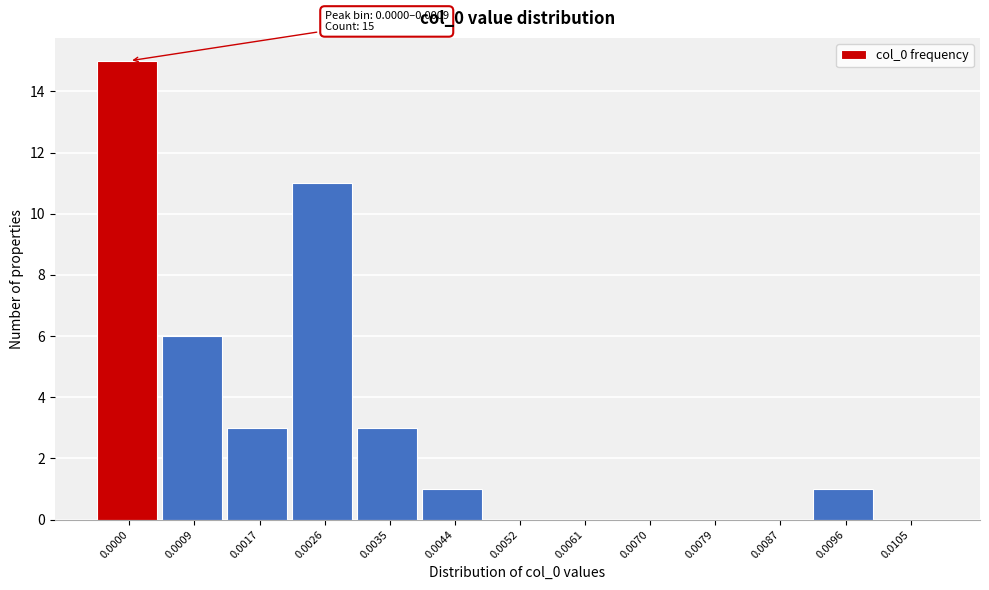

Reading right to left, extract all data points from this chart.

0.0105=0	0.0096=1	0.0087=0	0.0079=0	0.0070=0	0.0061=0	0.0052=0	0.0044=1	0.0035=3	0.0026=11	0.0017=3	0.0009=6	0.0000=15